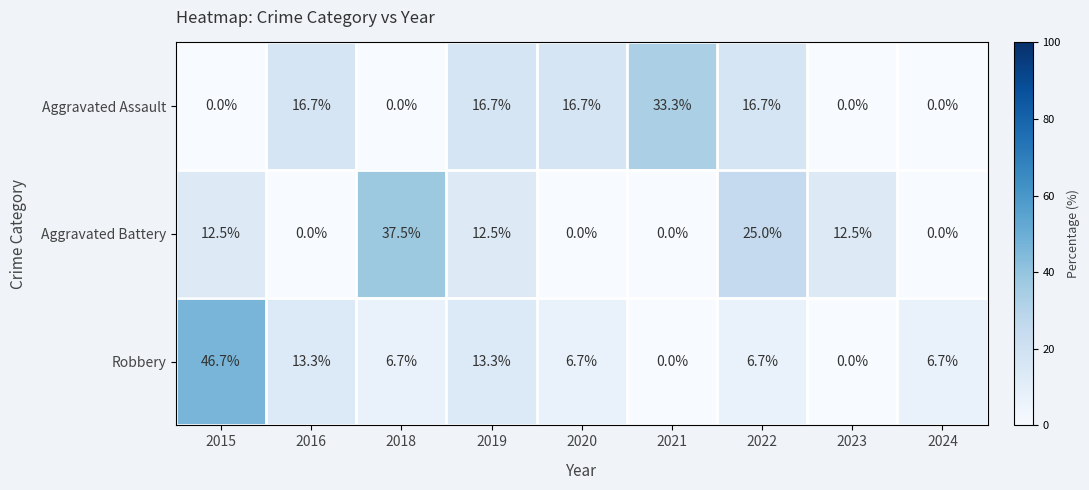

Which series changed the most between 2019 and 2020?

Aggravated Battery